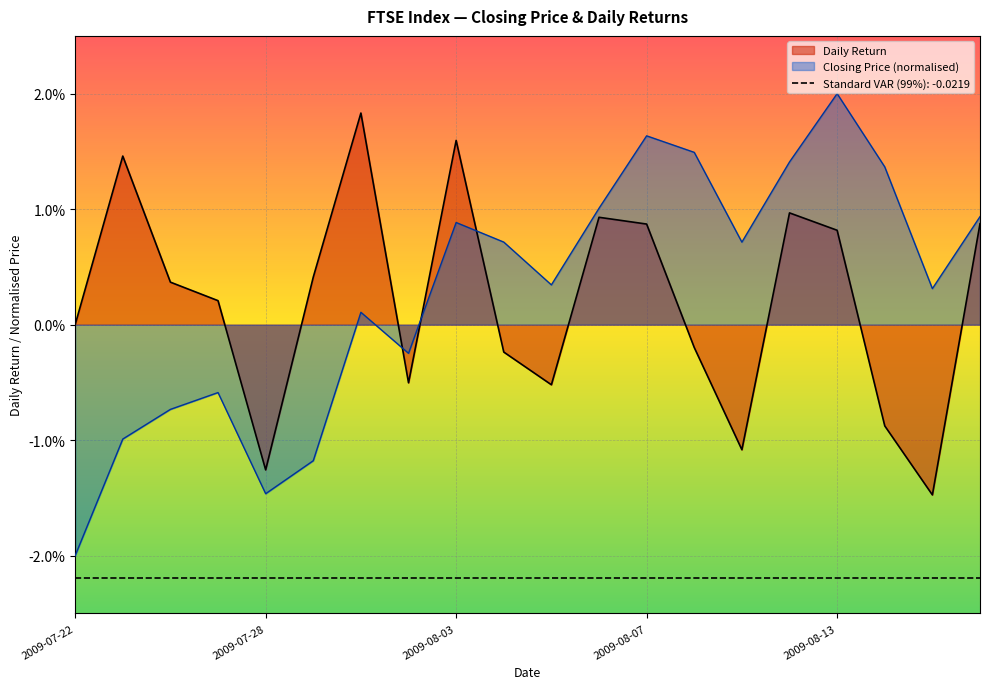

The value of Daily Return at 2009-08-17 is -0.0. True or false?

True